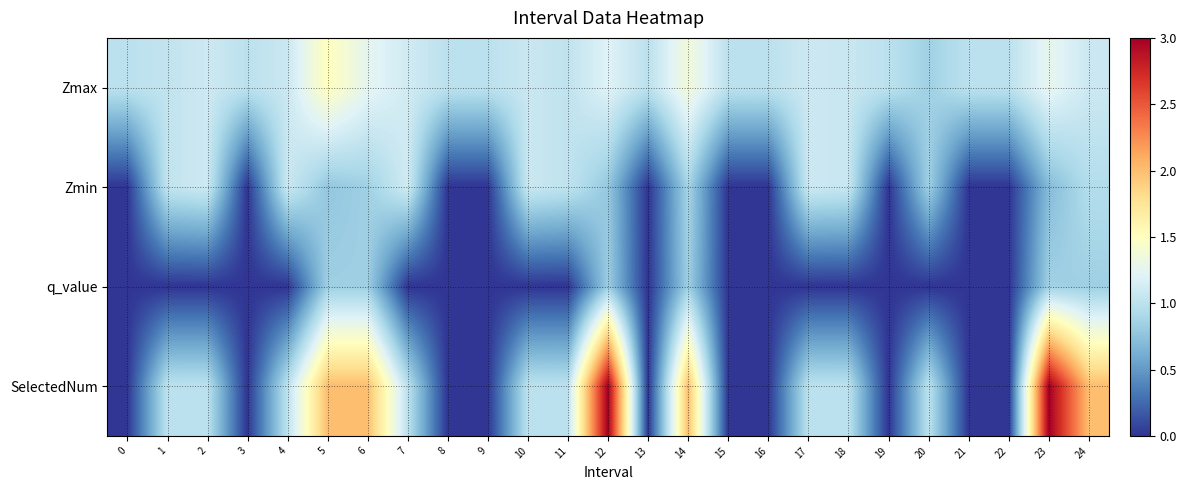

At how many categories does at least one series exceed 1?

14